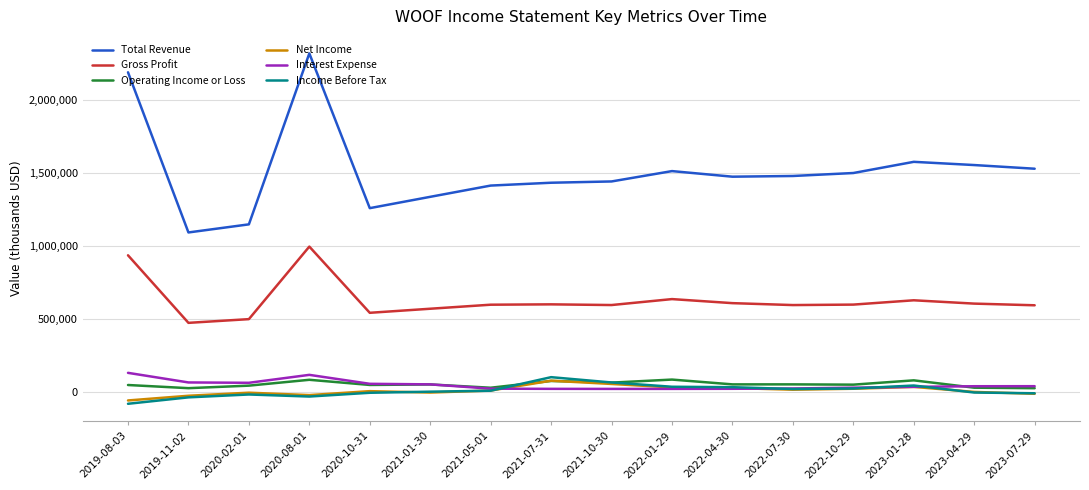

What is the smallest value displayed?

-83300